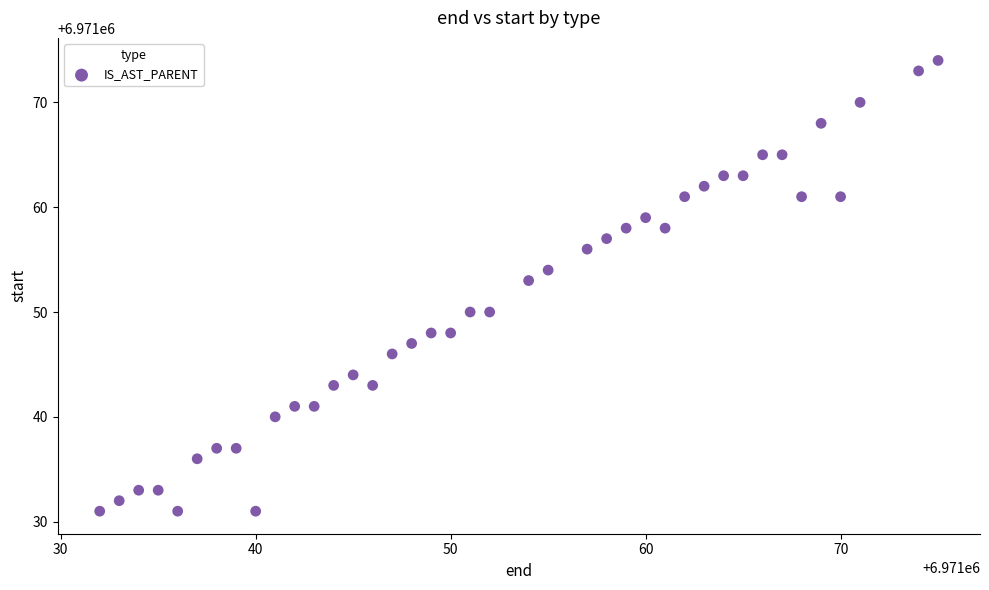

What Y value in the scatter plot is closest to 6971052?

6971053